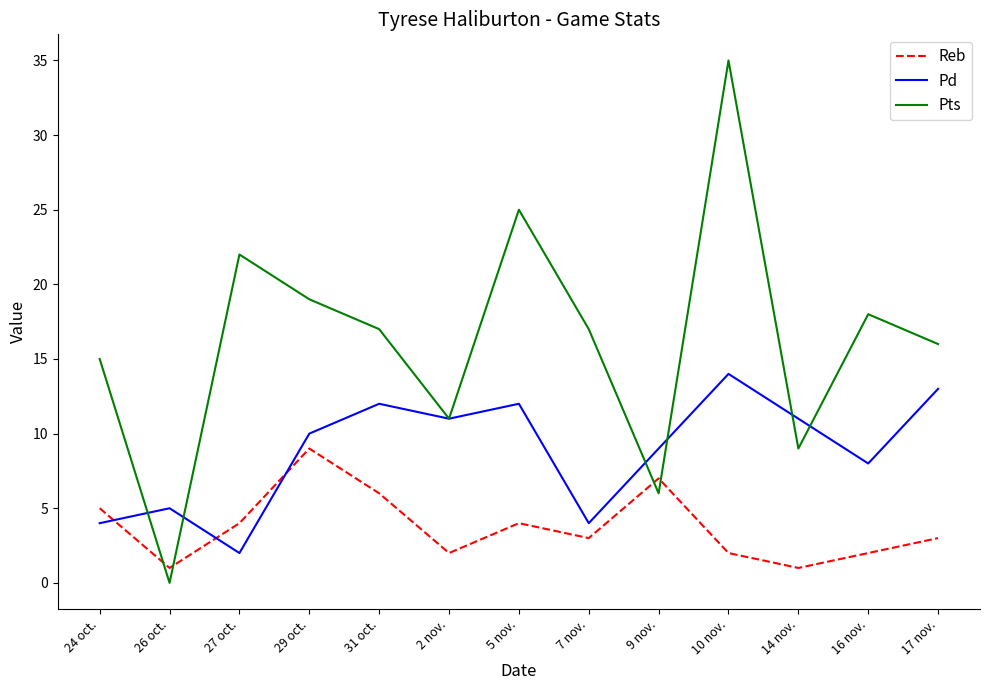

Reading left to right, transcribe all the data shown in this chart.

Reb: 5	1	4	9	6	2	4	3	7	2	1	2	3
Pd: 4	5	2	10	12	11	12	4	9	14	11	8	13
Pts: 15	0	22	19	17	11	25	17	6	35	9	18	16